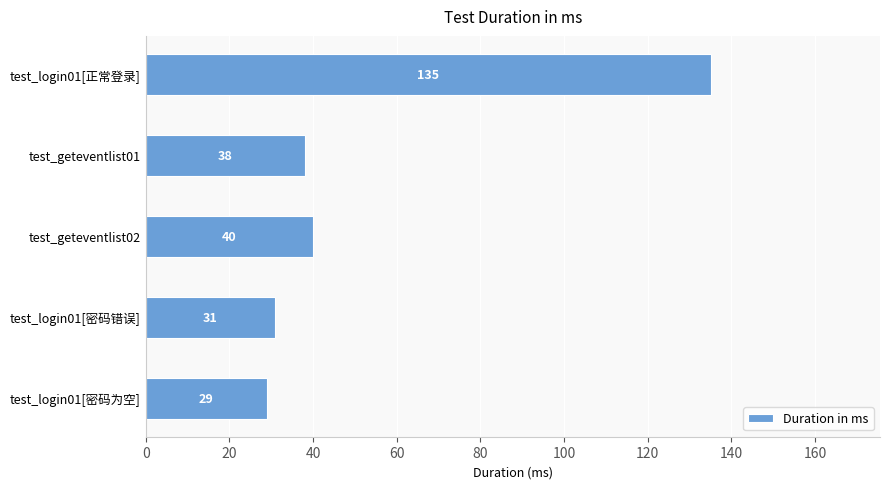

Which has a higher value, test_geteventlist01 or test_login01[密码错误]?

test_geteventlist01